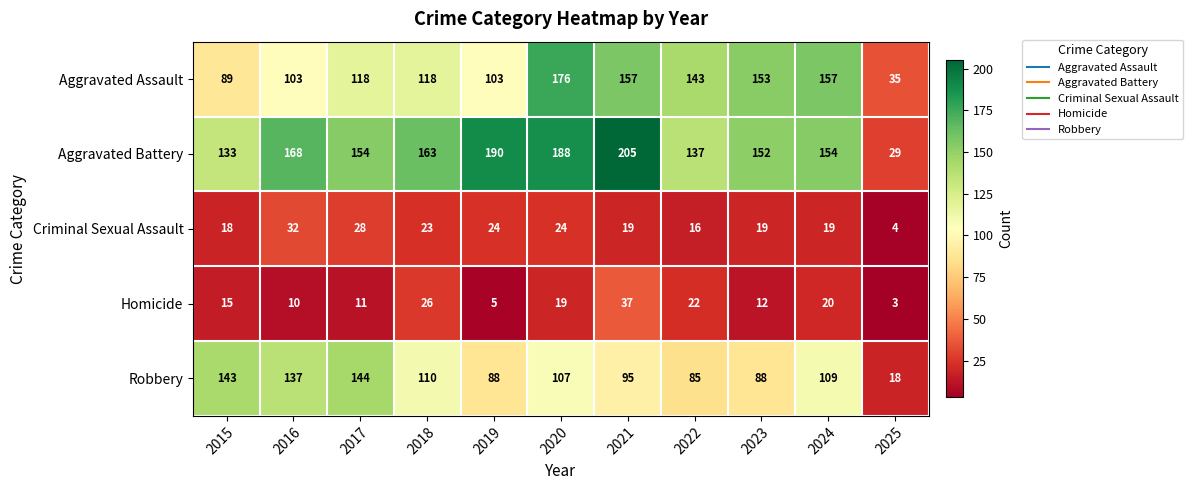

At which label is Criminal Sexual Assault closest to 18?

2015